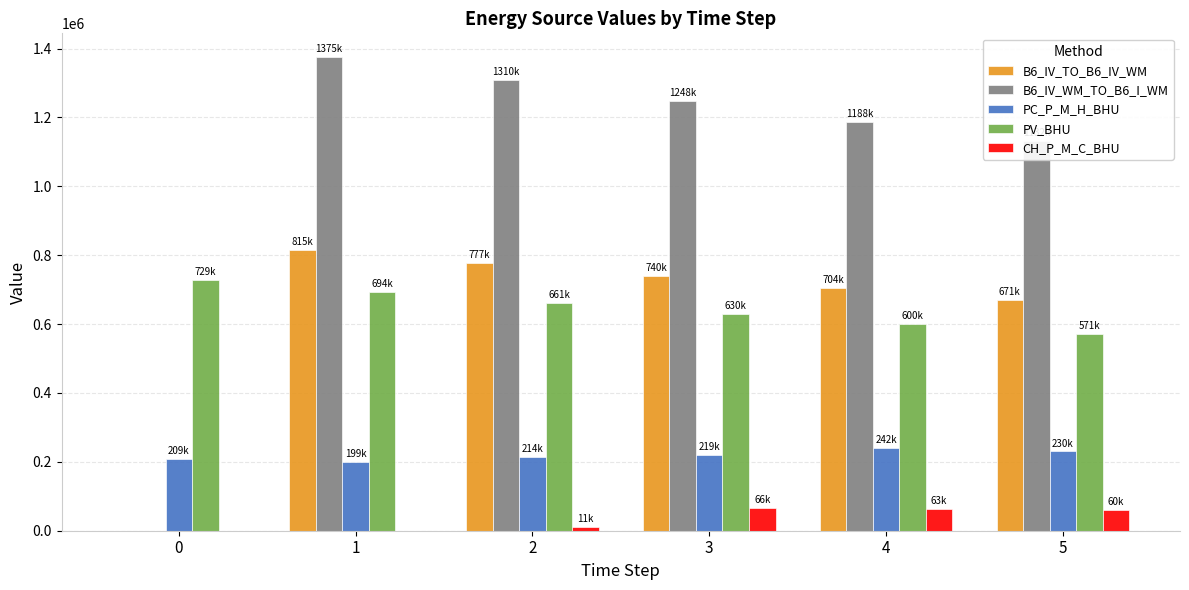

Does the chart contain stacked bars?

No